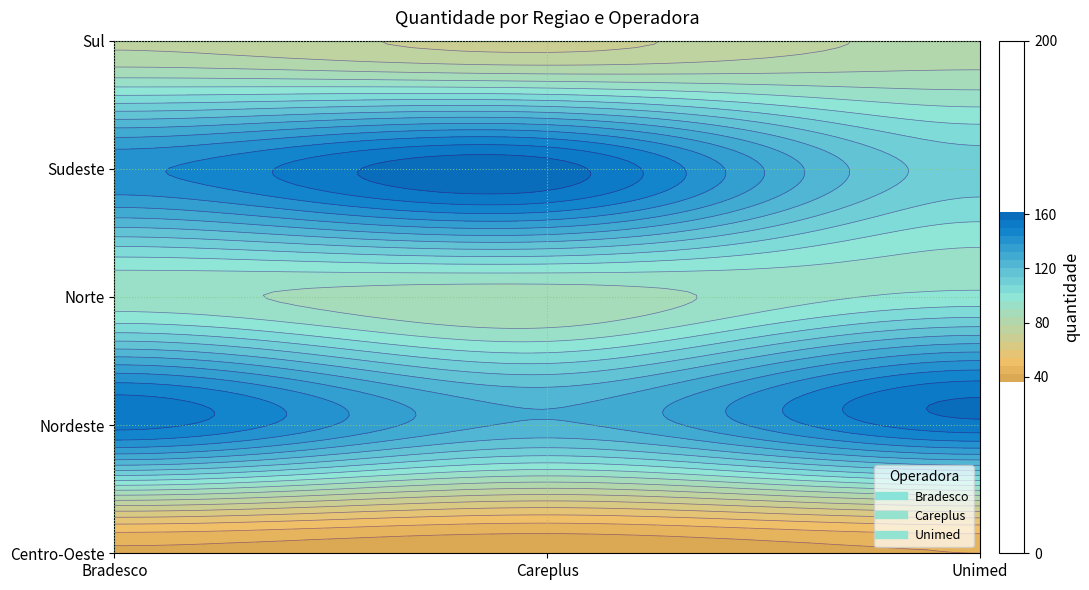

Is the value of Norte at Careplus greater than the value of Sudeste at Unimed?

No